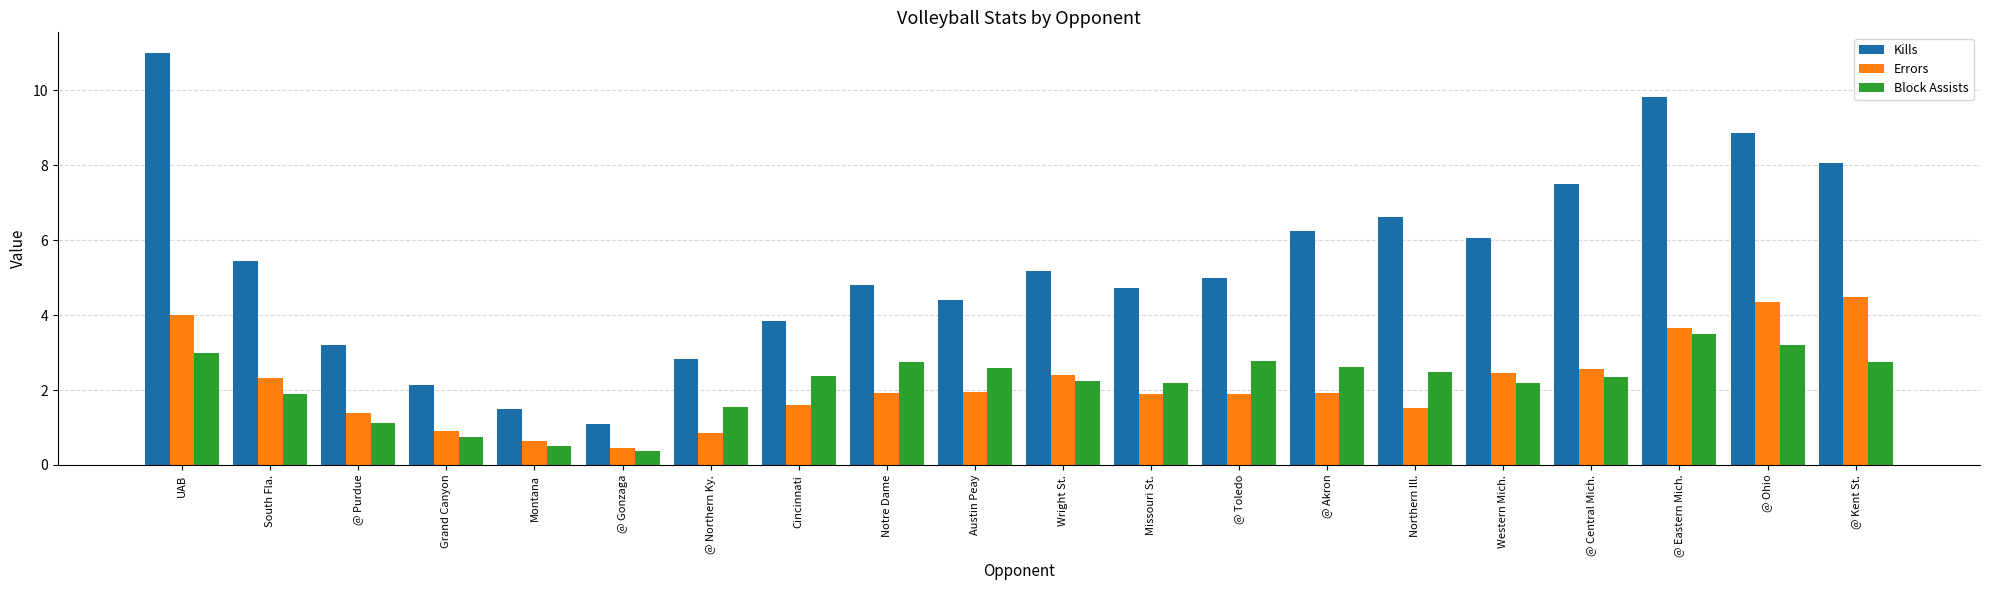

How many categories are shown in the chart?

20